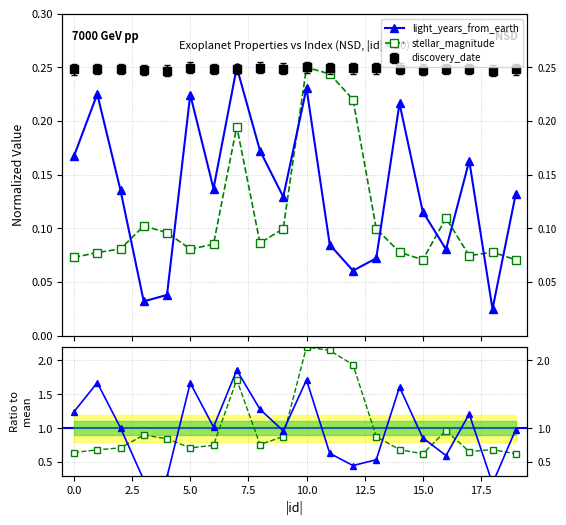

What is the value of the light_years_from_earth point at the 7th from the left?

0.1